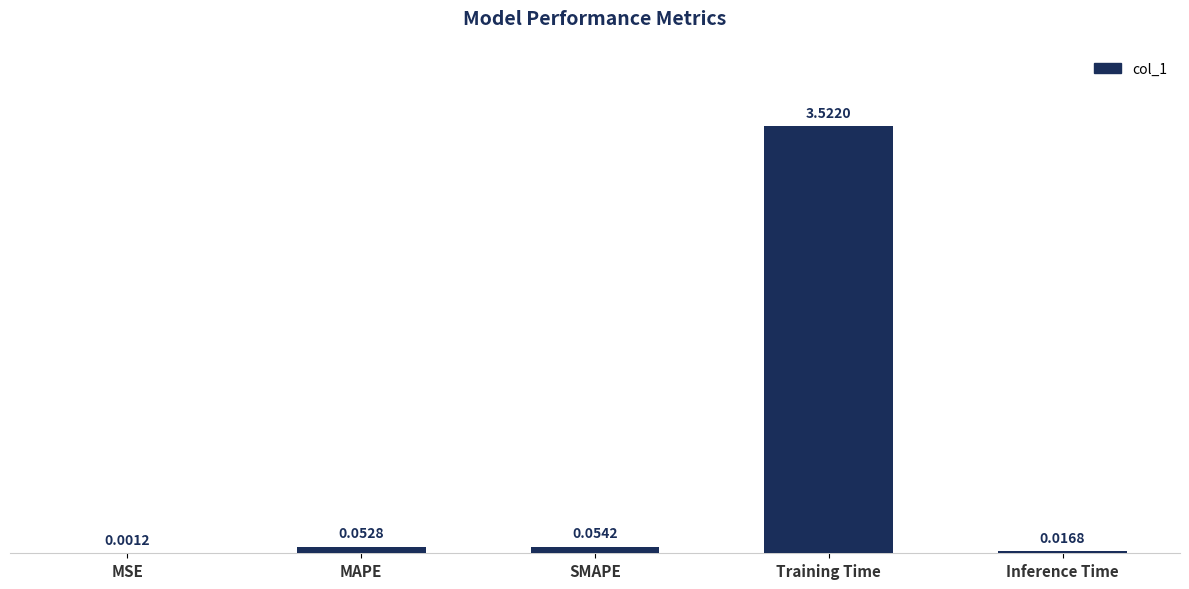

What is the sum of all values?

3.6